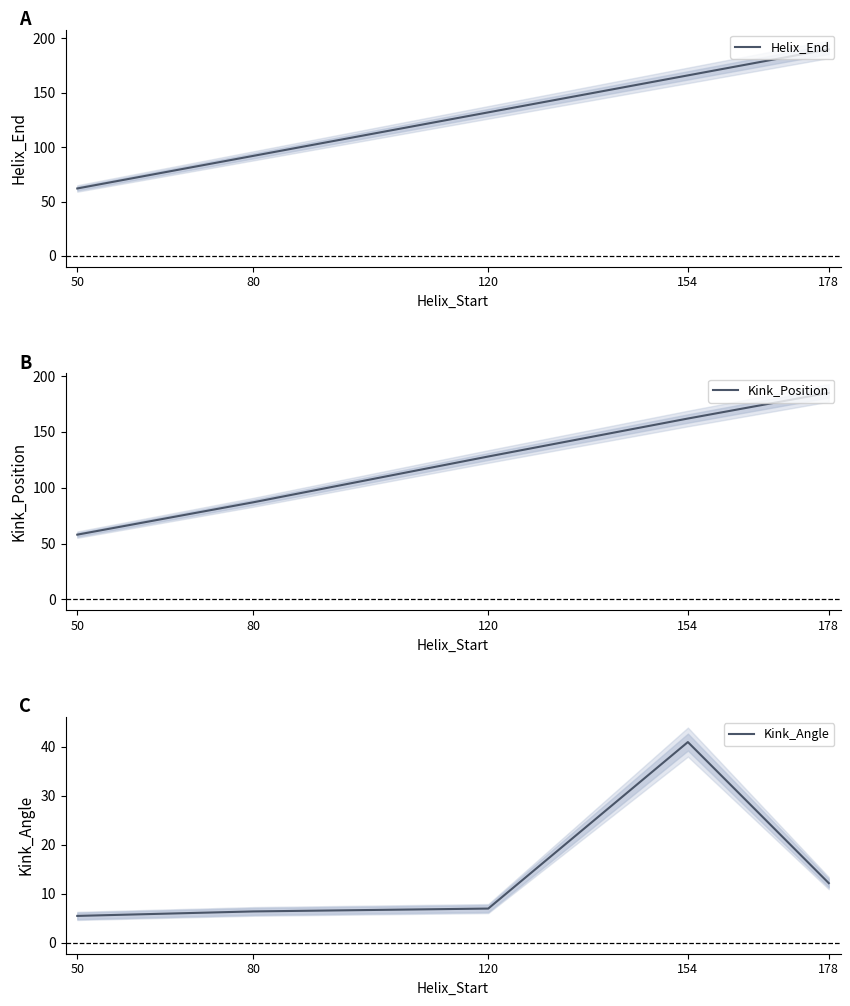

At which label does Kink_Angle reach its peak?

154